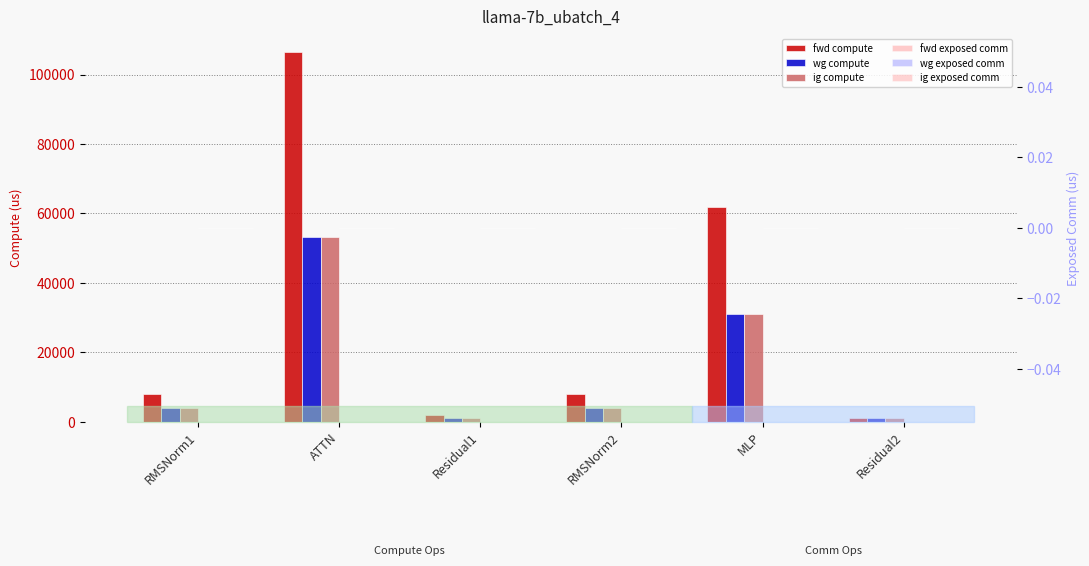

What is the label of the 3rd bar from the left?

Residual1